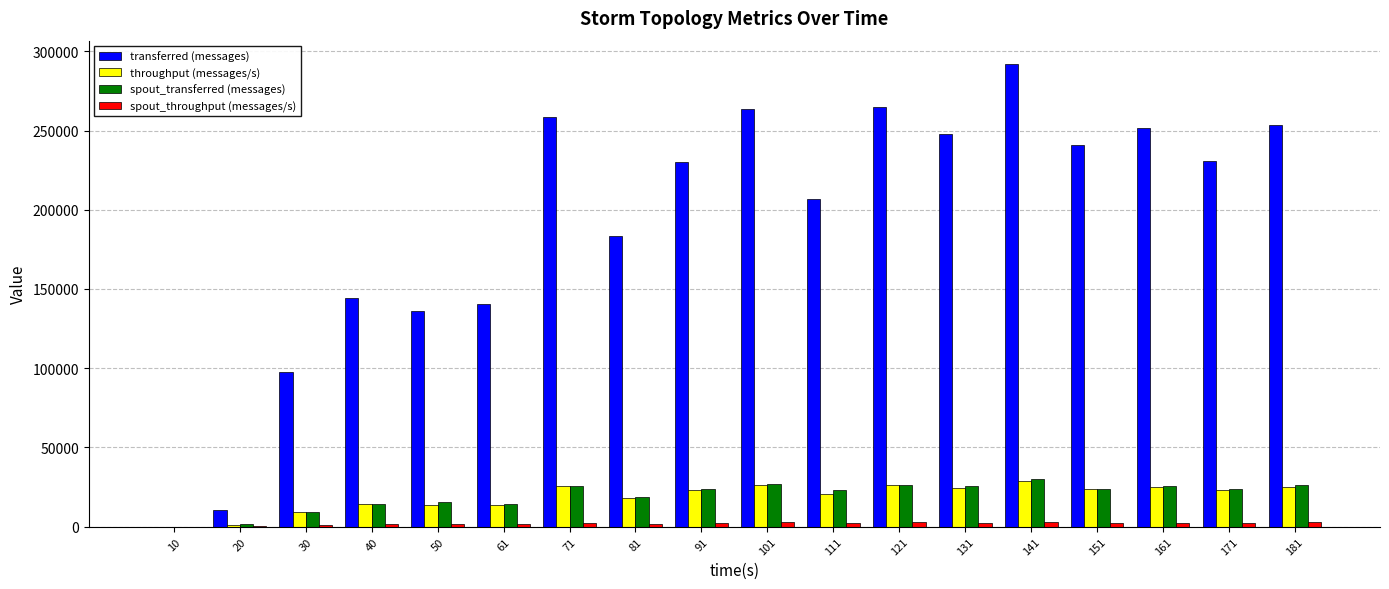

Which series has the largest total across all categories?

transferred (messages)